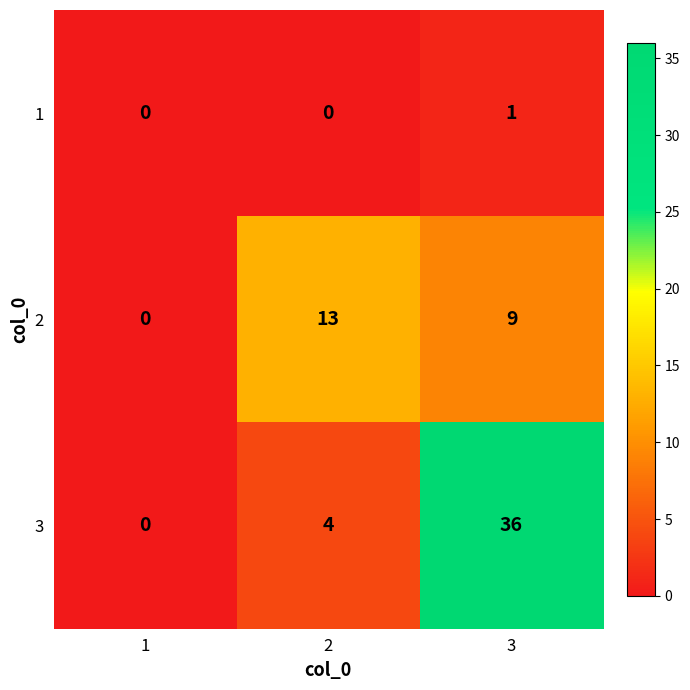

At which label does 3 reach its peak?

3